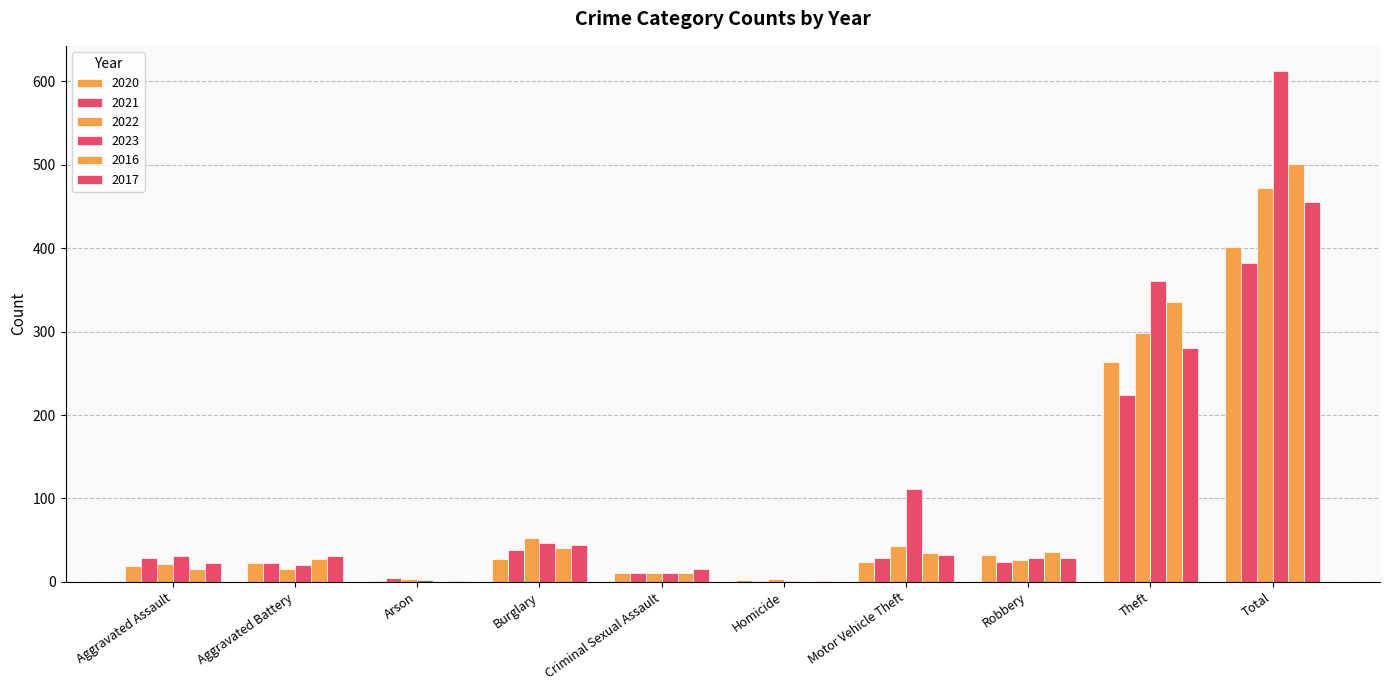

How many groups of bars are there?

10